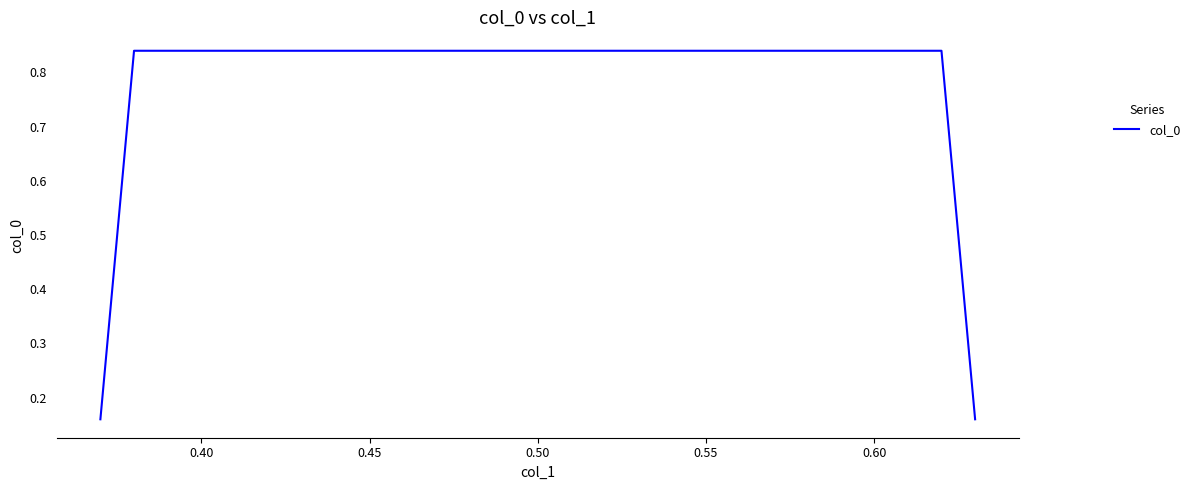

True or false: the data has more than 2 interior local peaks.

False